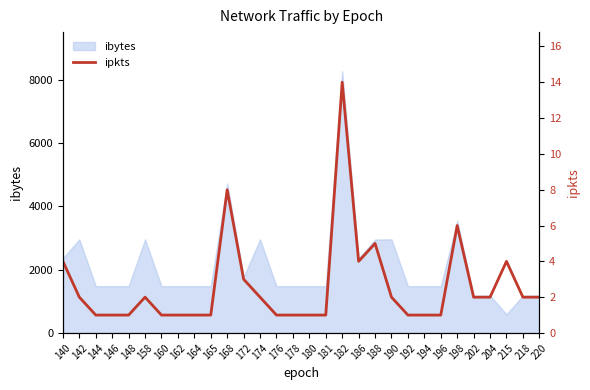

Reading left to right, transcribe all the data shown in this chart.

140=4	142=2	144=1	146=1	148=1	158=2	160=1	162=1	164=1	165=1	168=8	172=3	174=2	176=1	178=1	180=1	181=1	182=14	186=4	188=5	190=2	192=1	194=1	196=1	198=6	202=2	204=2	215=4	218=2	220=2